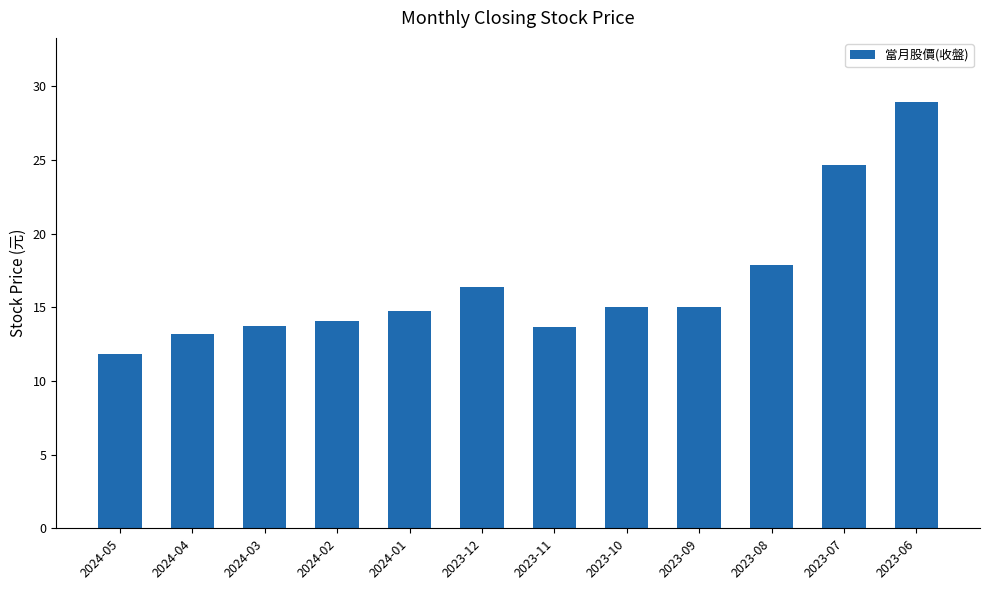

Approximately how many times larger is the value at 2024-01 compared to 2023-06?

0.5